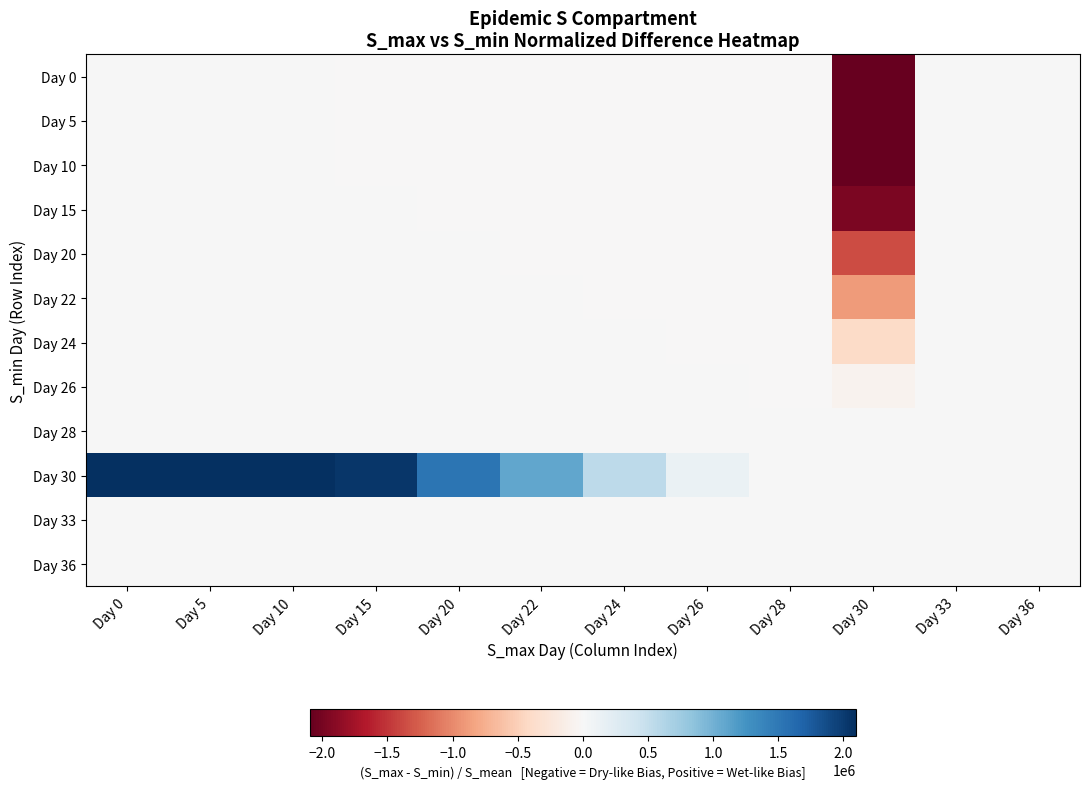

How many series are shown in this chart?

12